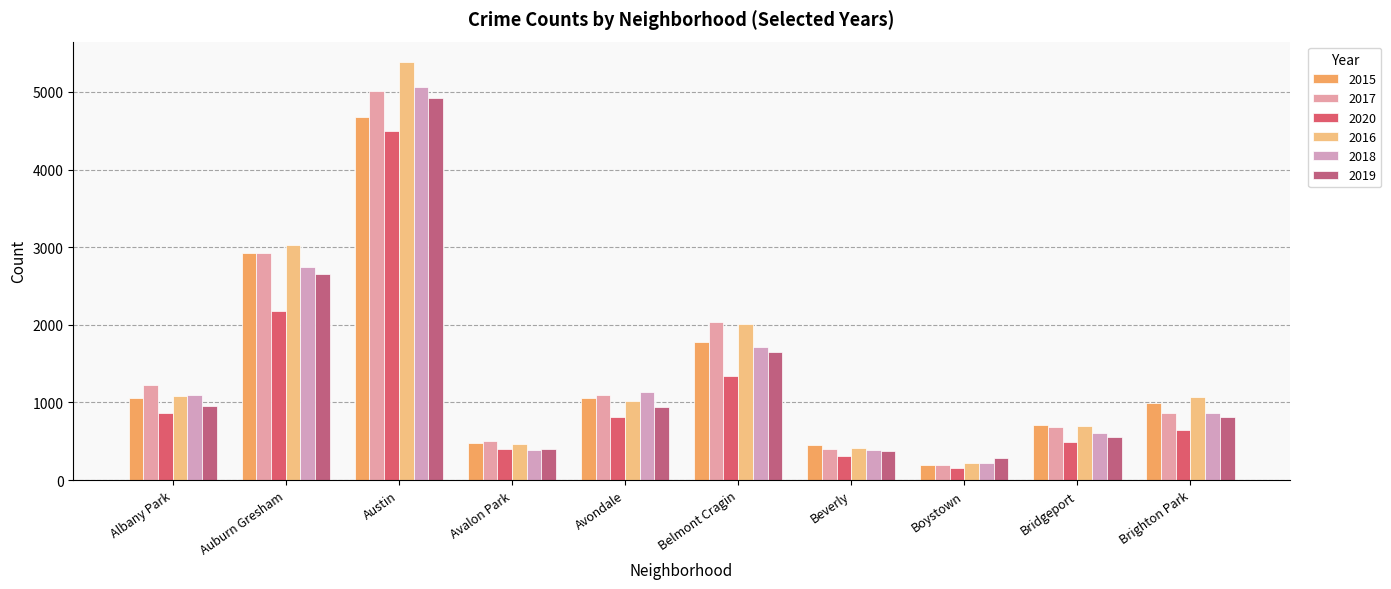

What is the value of the 2019 bar at the 1st from the left?

952